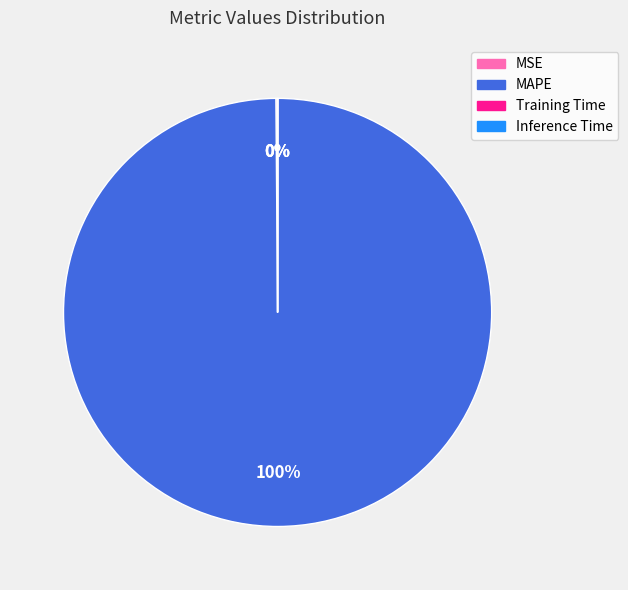

To the nearest percent, what percentage of the pie is MAPE?

100%